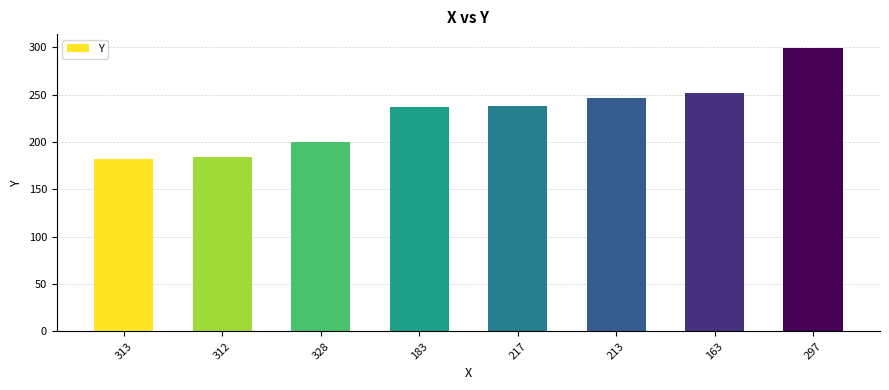

Which label corresponds to the largest value in the chart?

297